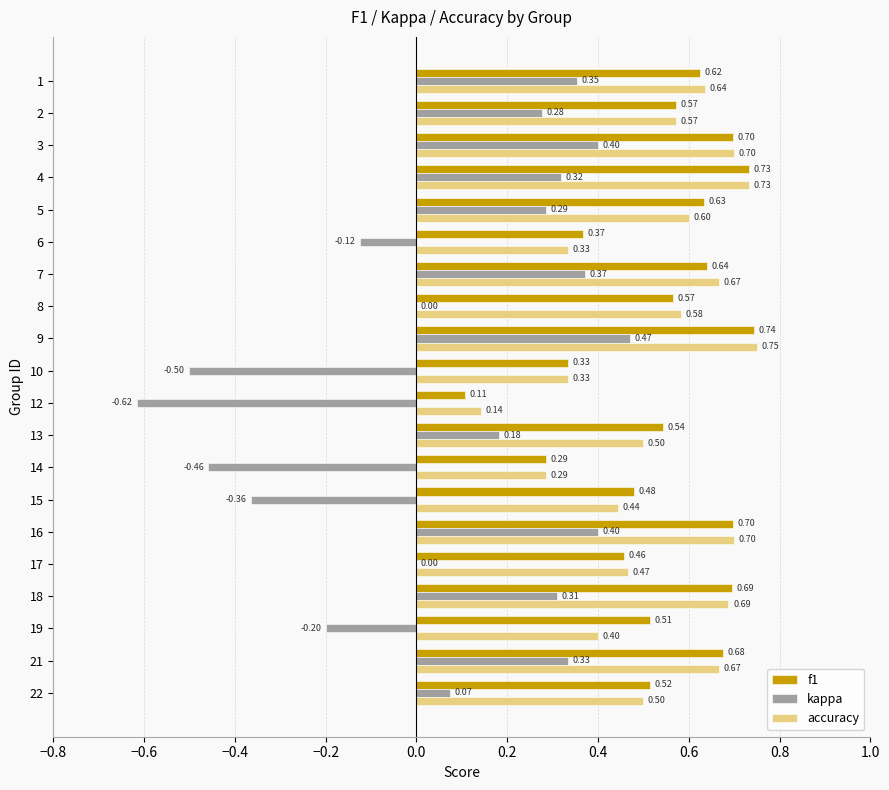

Which series changed the most between 17 and 21?

kappa